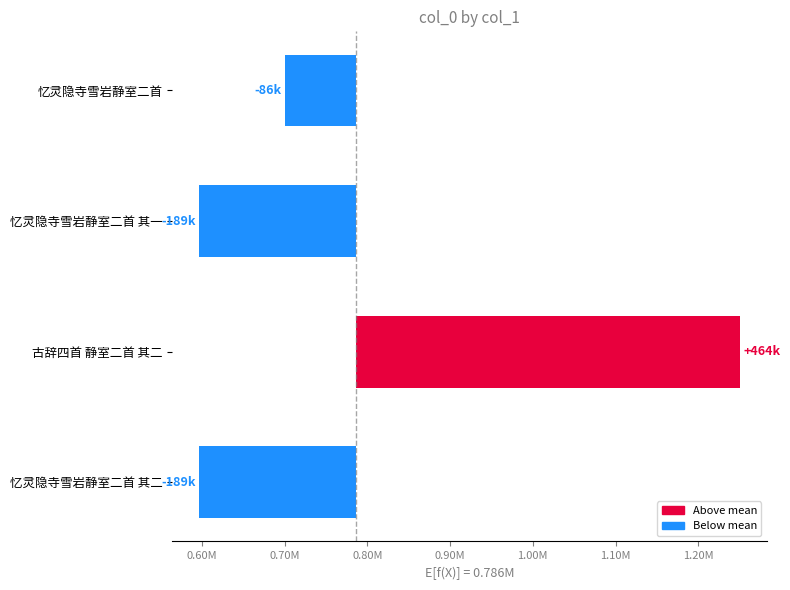

What is the value of the 3rd bar from the left?

-189251.5